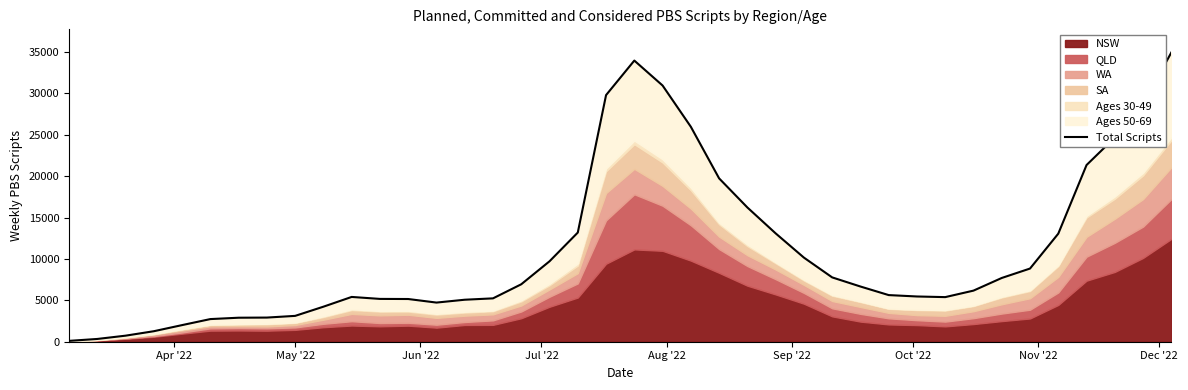

Count the number of categories in the chart.

40